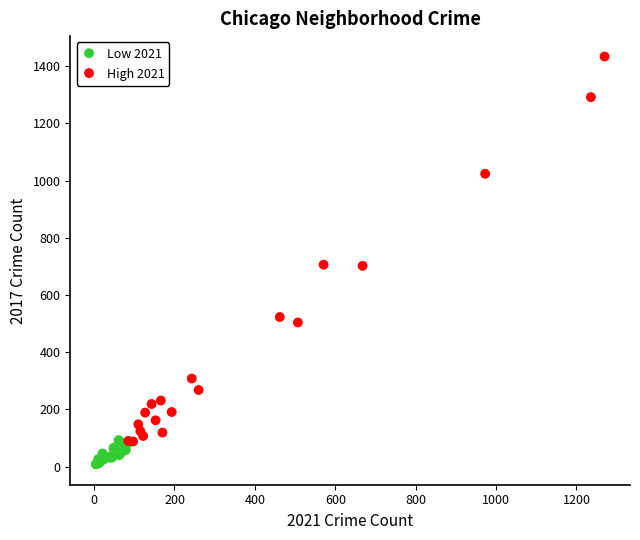

Which series has the largest Y range (max minus min)?

High 2021